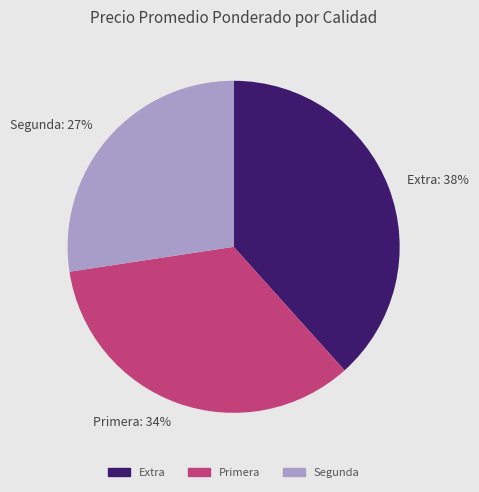

True or false: Extra accounts for 38% of the total.

True